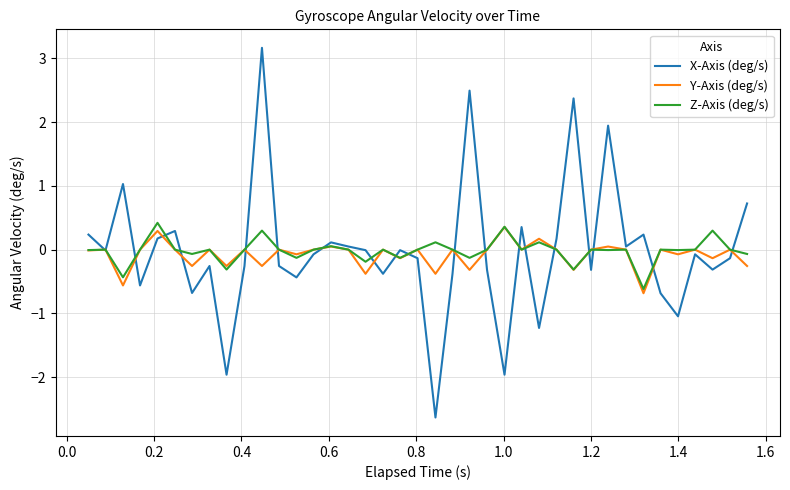

Does the chart display data point markers on the line(s)?

No